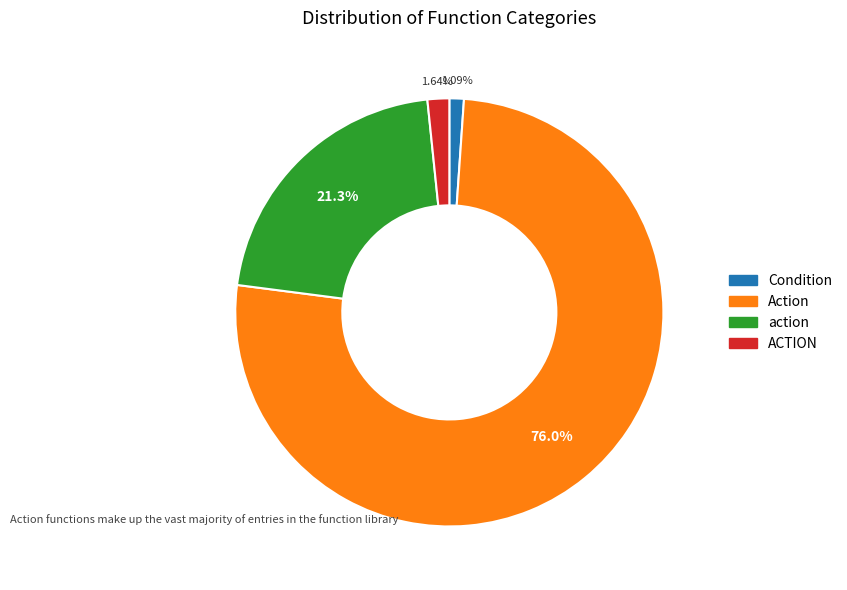

How many segments does this pie chart have?

4